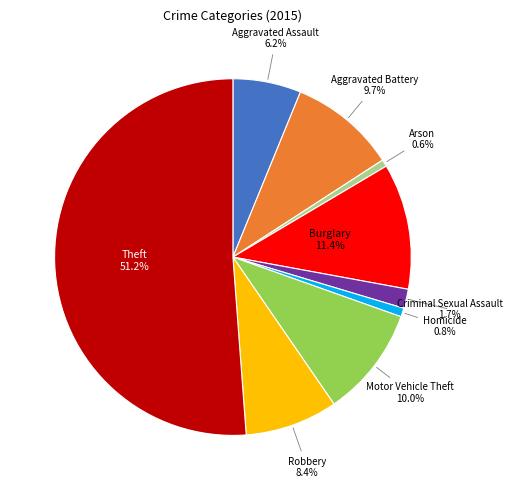

How many segments does this pie chart have?

9